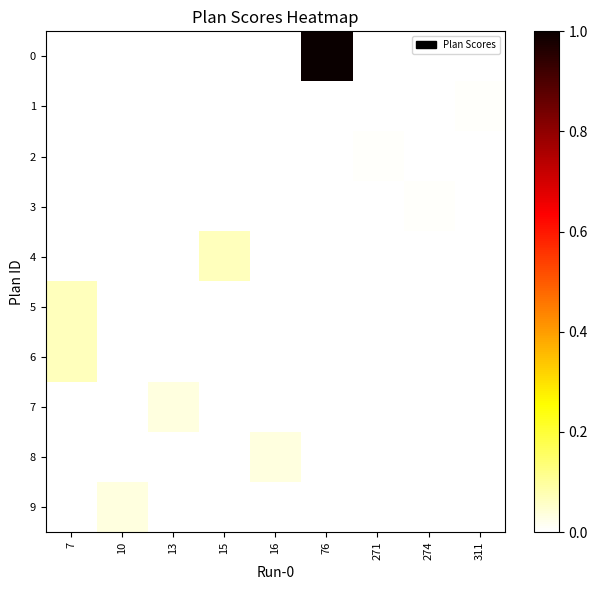

Between 10 and 13, which series saw the biggest shift?

7